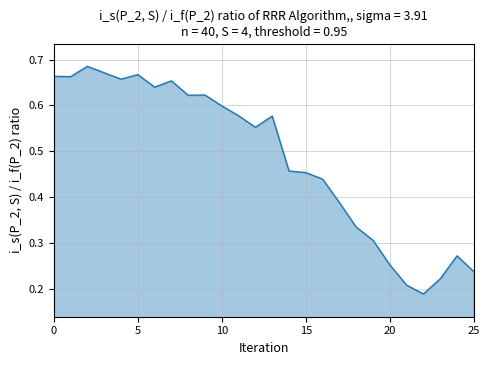

List the labels in order of value, smallest first.

22, 21, 23, 25, 20, 24, 19, 18, 17, 16, 15, 14, 12, 13, 11, 10, 8, 9, 6, 7, 4, 1, 0, 5, 3, 2